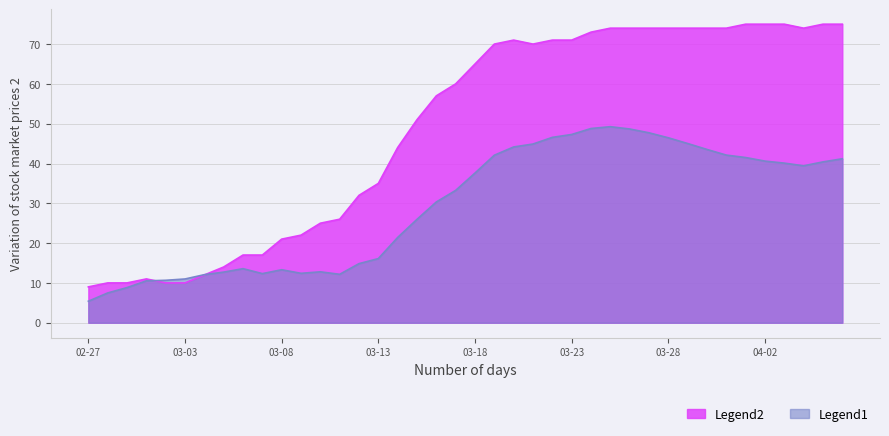

Between 2020-03-28 and 2020-03-16, which is larger?

2020-03-28